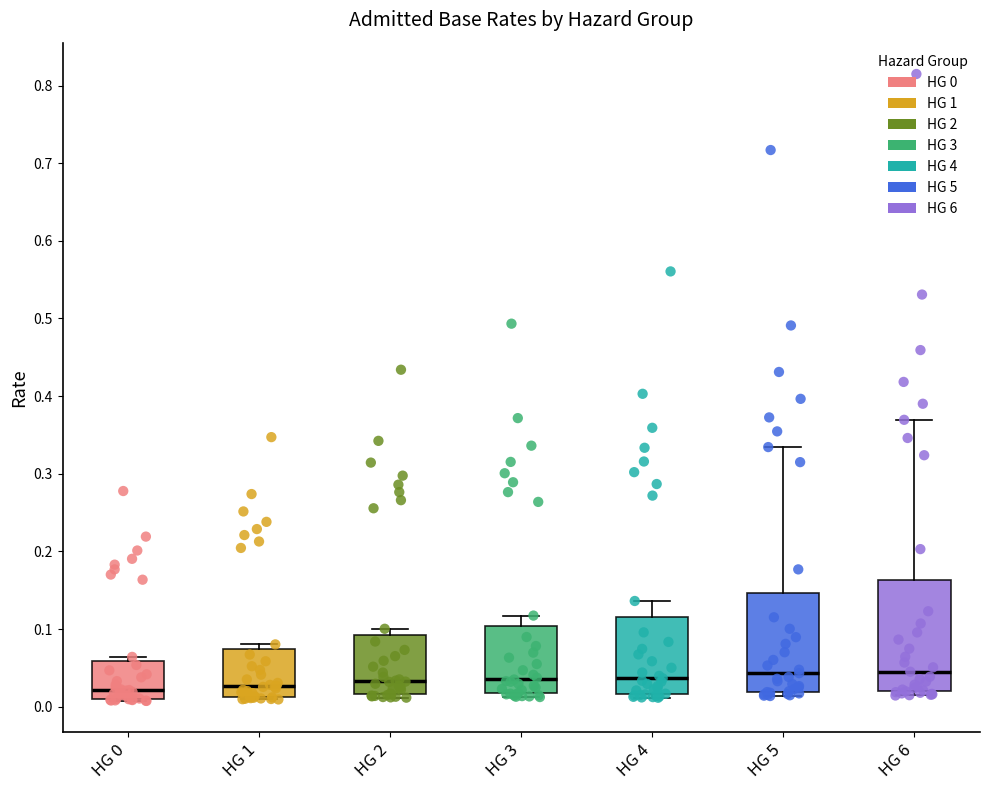

Reading left to right, transcribe this box plot: for each box, give where its median line is, the range the box spans, and where its two whiskers end, as read against the y-axis. The values are not printed on the chart, so give them approximately, as read against the axis.

HG 0: median 0.02, box 0.01 to 0.06, whiskers 0.01 to 0.06 (just above the box's upper edge)
HG 1: median 0.03, box 0.01 to 0.07, whiskers 0.01 (just below the box's lower edge) to 0.08
HG 2: median 0.03, box 0.02 to 0.09, whiskers 0.01 to 0.10
HG 3: median 0.04, box 0.02 to 0.10, whiskers 0.01 to 0.12
HG 4: median 0.04, box 0.02 to 0.12, whiskers 0.01 to 0.14
HG 5: median 0.04, box 0.02 to 0.15, whiskers 0.01 to 0.33
HG 6: median 0.05, box 0.02 to 0.16, whiskers 0.01 to 0.37